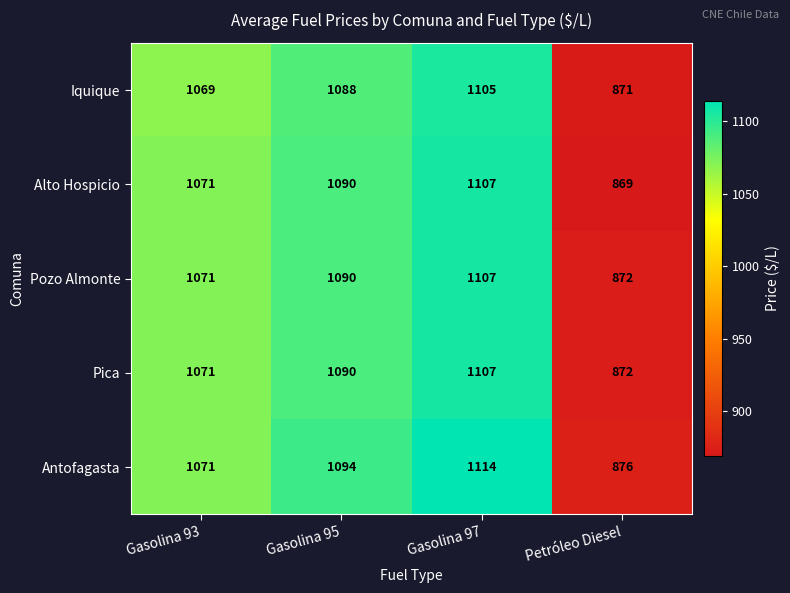

What is the lowest value of the Iquique series?

871